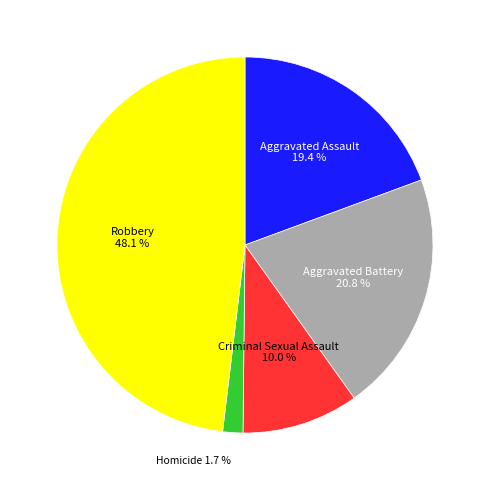

Is there any slice that represents more than half of the pie?

No